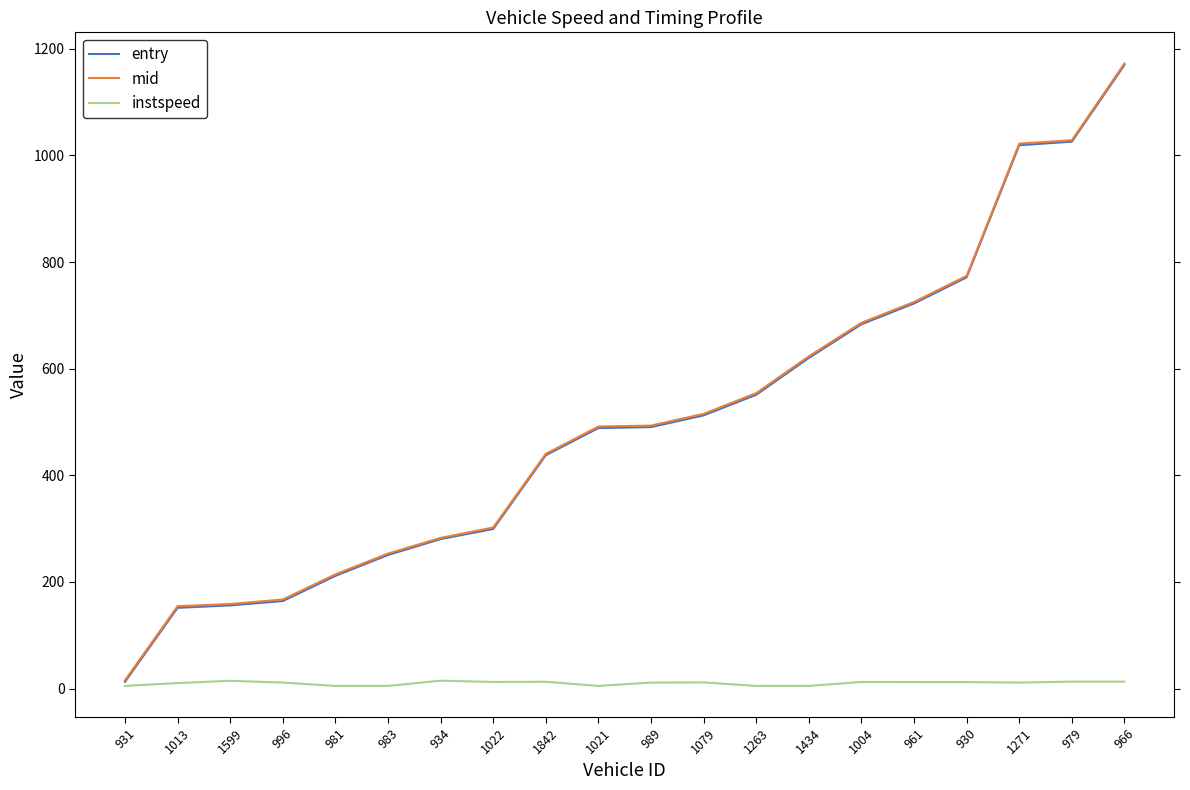

At which category is the sum across all series the highest?

966